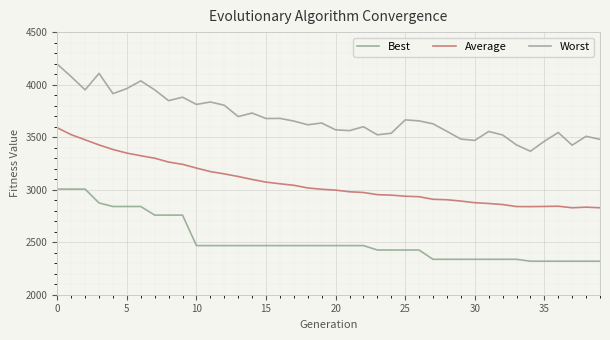

How many lines are shown in the chart?

3